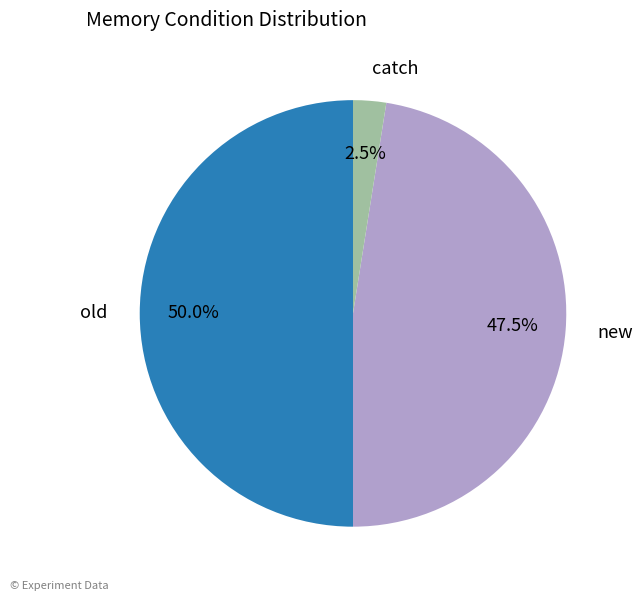

Which slice is the largest?

old